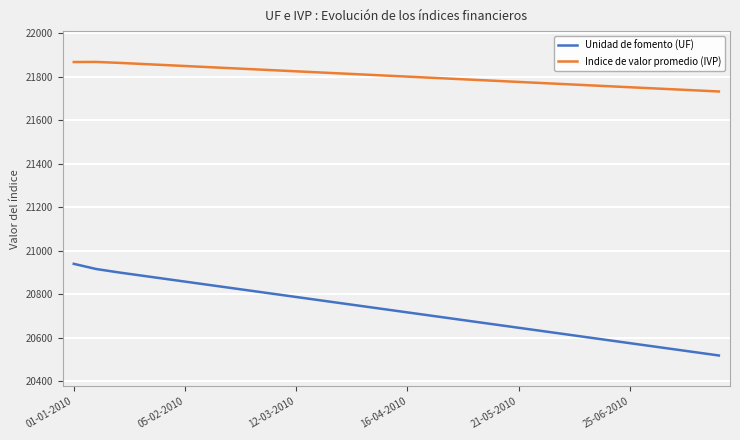

What is the spread (max minus min) of values at 12?

1056.0